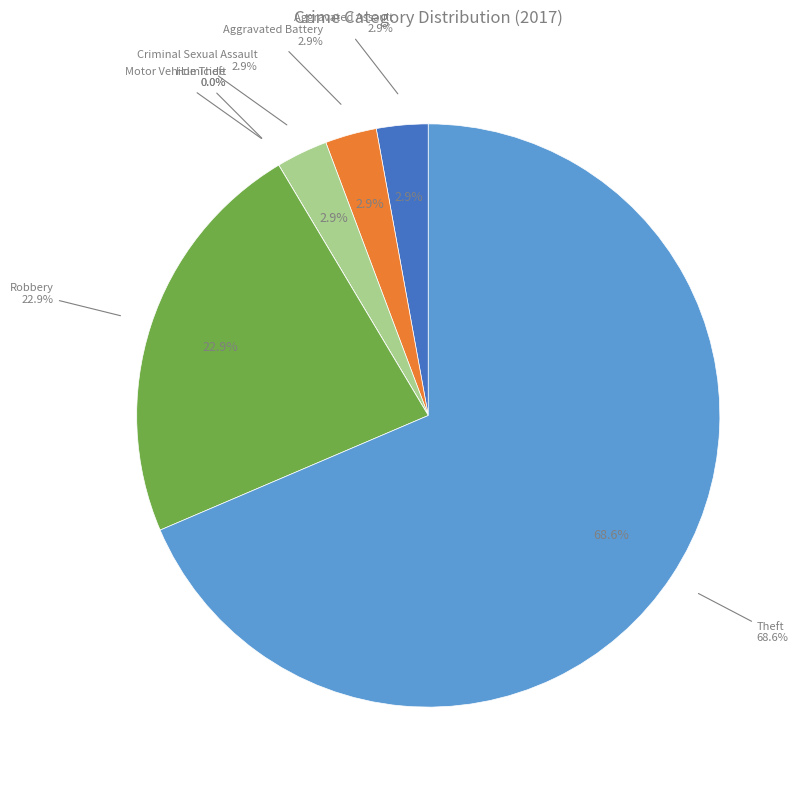

To the nearest percent, what is the difference between the largest and smallest slice percentages?

69%